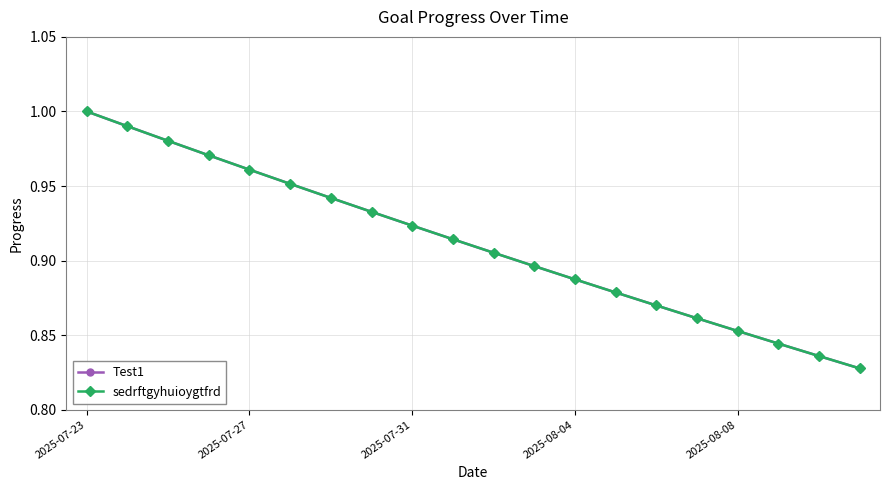

Does the chart have visible grid lines?

Yes